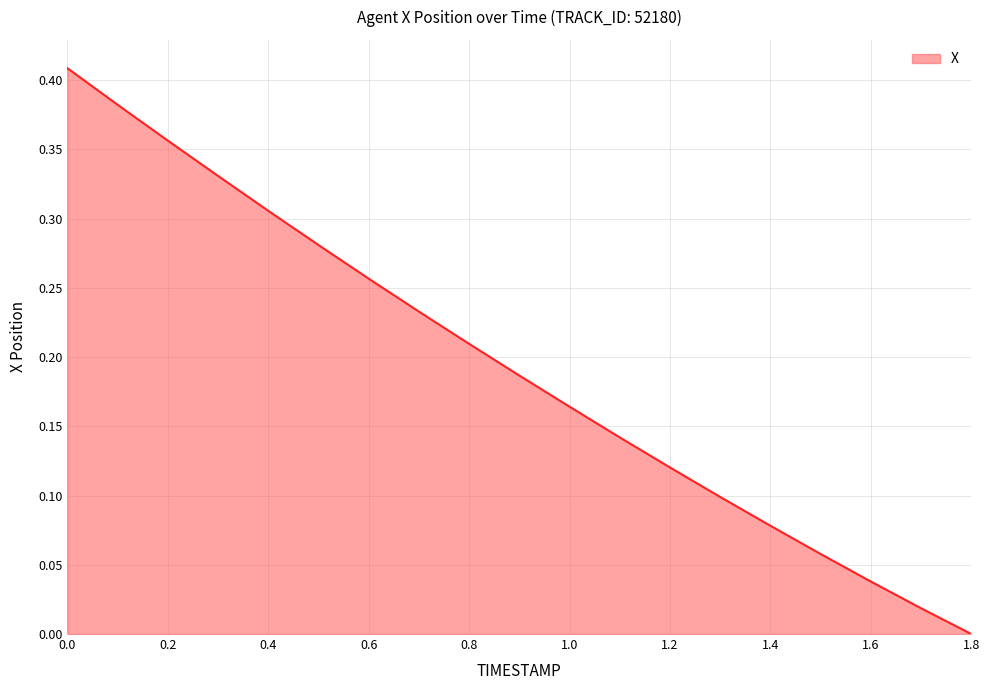

Reading left to right, extract all data points from this chart.

0.4	0.4	0.4	0.3	0.3	0.3	0.3	0.2	0.2	0.2	0.2	0.1	0.1	0.1	0.1	0.1	0.0	0.0	0.0